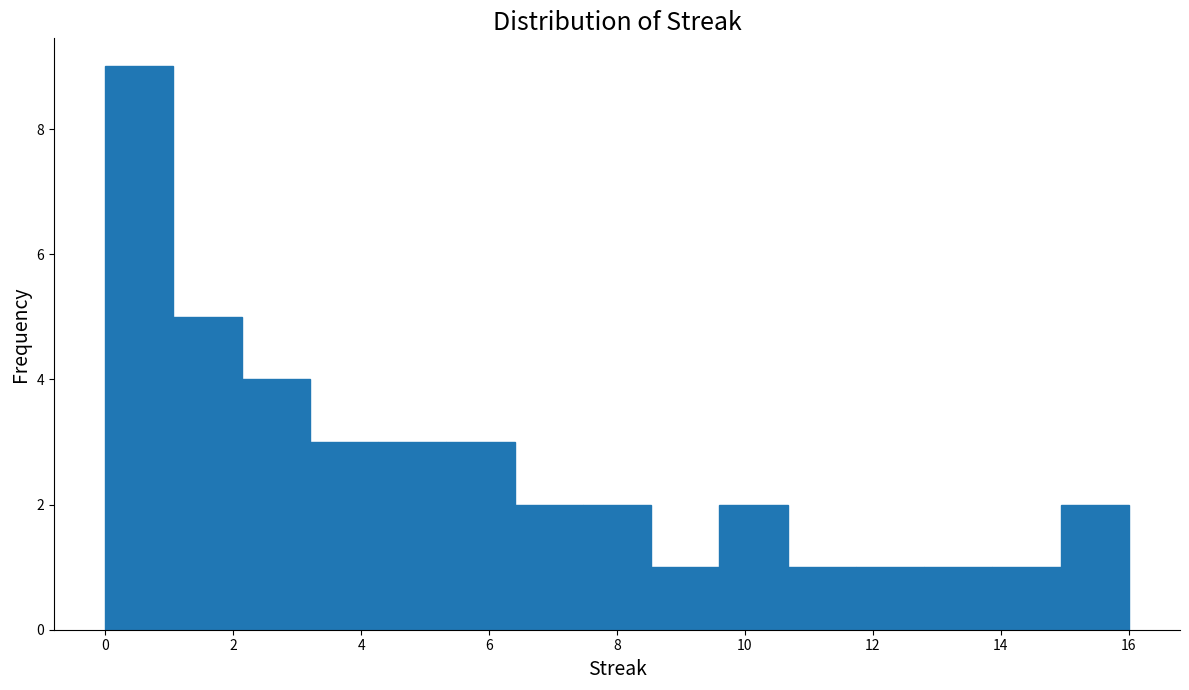

Reading left to right, transcribe this chart: for each bar, give the range it covers on the x-axis and its height. Neither the bar edges nor the heights are printed on the chart, so give them approximately, as read against the axes.

0.0 to 1.0: 9
1.0 to 2.2: 5
2.2 to 3.2: 4
3.2 to 4.2: 3
4.2 to 5.4: 3
5.4 to 6.4: 3
6.4 to 7.4: 2
7.4 to 8.6: 2
8.6 to 9.6: 1
9.6 to 10.6: 2
10.6 to 11.8: 1
11.8 to 12.8: 1
12.8 to 13.8: 1
13.8 to 15.0: 1
15.0 to 16.0: 2